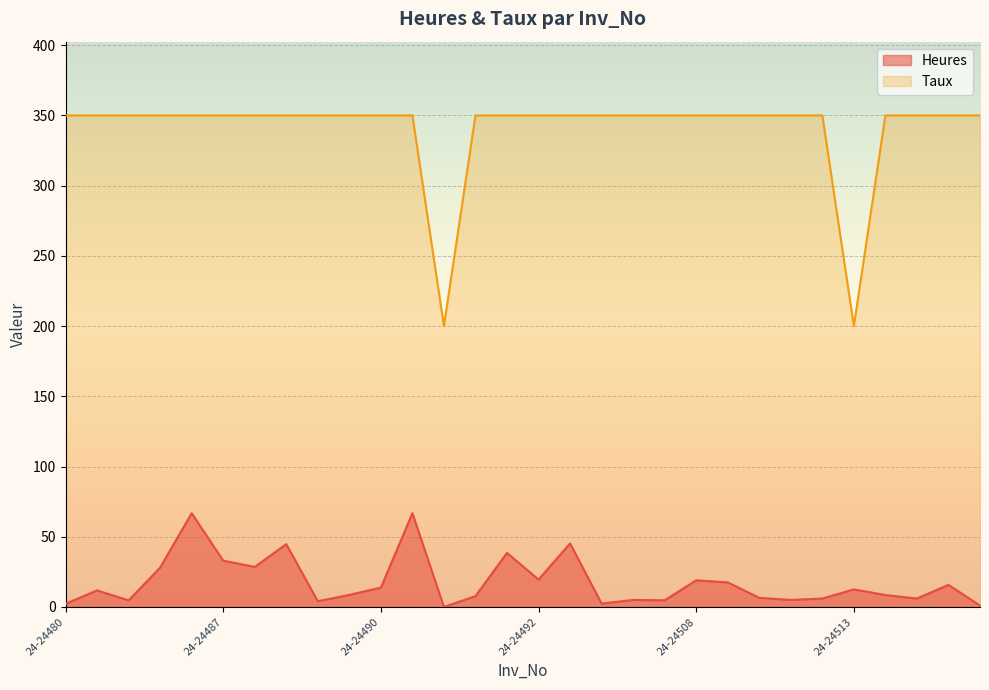

Reading left to right, list all the values displayed in this chart.

Heures: 2.2	11.8	4.7	28.0	66.8	33.0	28.5	44.8	4.1	8.6	13.8	66.8	0.0	7.8	38.5	19.5	45.2	2.4	5.0	4.8	19.0	17.5	6.5	5.0	6.0	12.5	8.5	6.0	15.8	1.0
Taux: 350.0	350.0	350.0	350.0	350.0	350.0	350.0	350.0	350.0	350.0	350.0	350.0	200.0	350.0	350.0	350.0	350.0	350.0	350.0	350.0	350.0	350.0	350.0	350.0	350.0	200.0	350.0	350.0	350.0	350.0